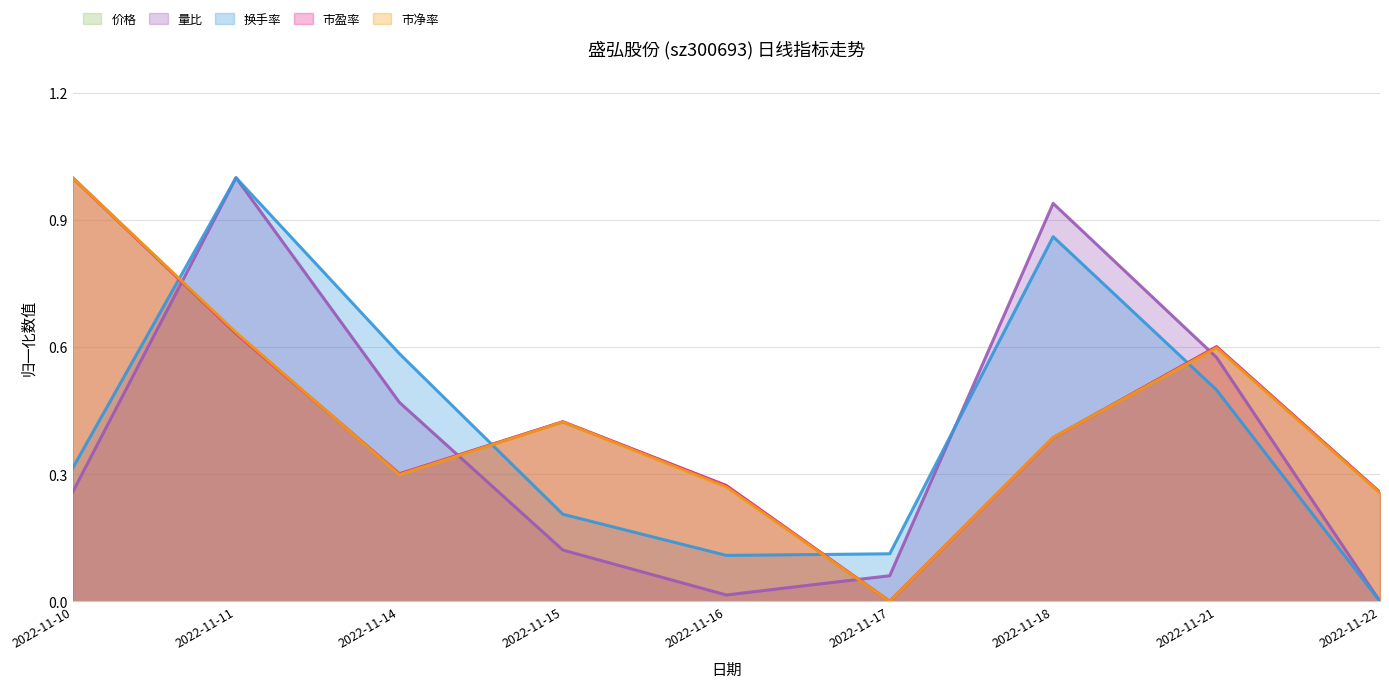

What is the difference between the maximum and second lowest values in the 量比 series?

1.0